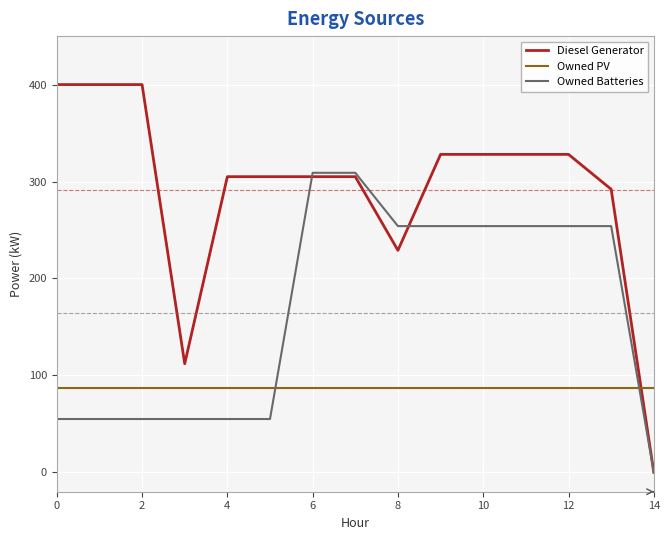

What is the minimum value for Owned PV?

87